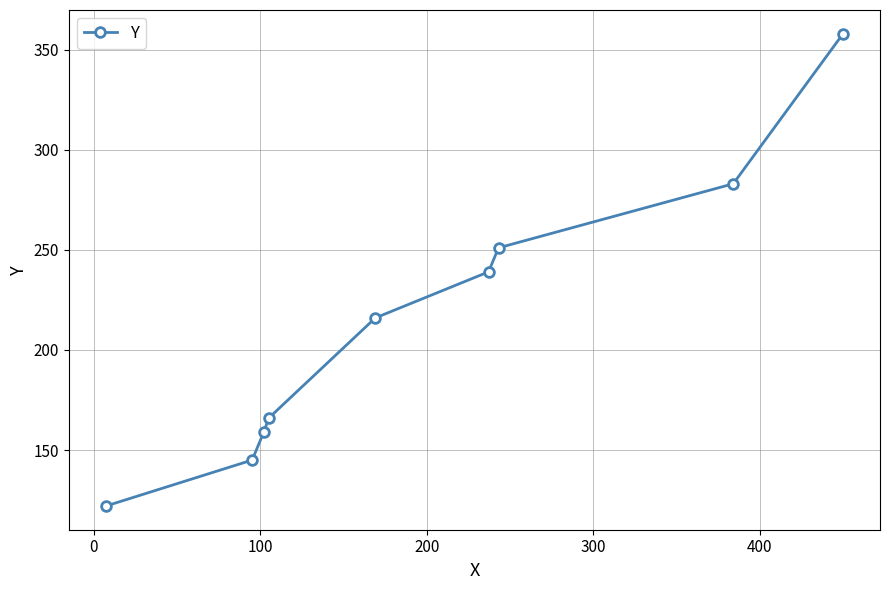

True or false: there are more than 0 points higher than both neighbors.

False